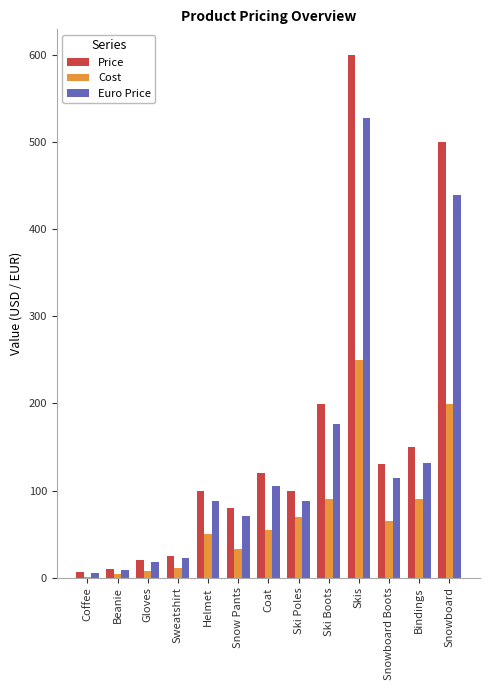

What is the maximum value shown in the chart?

600.0